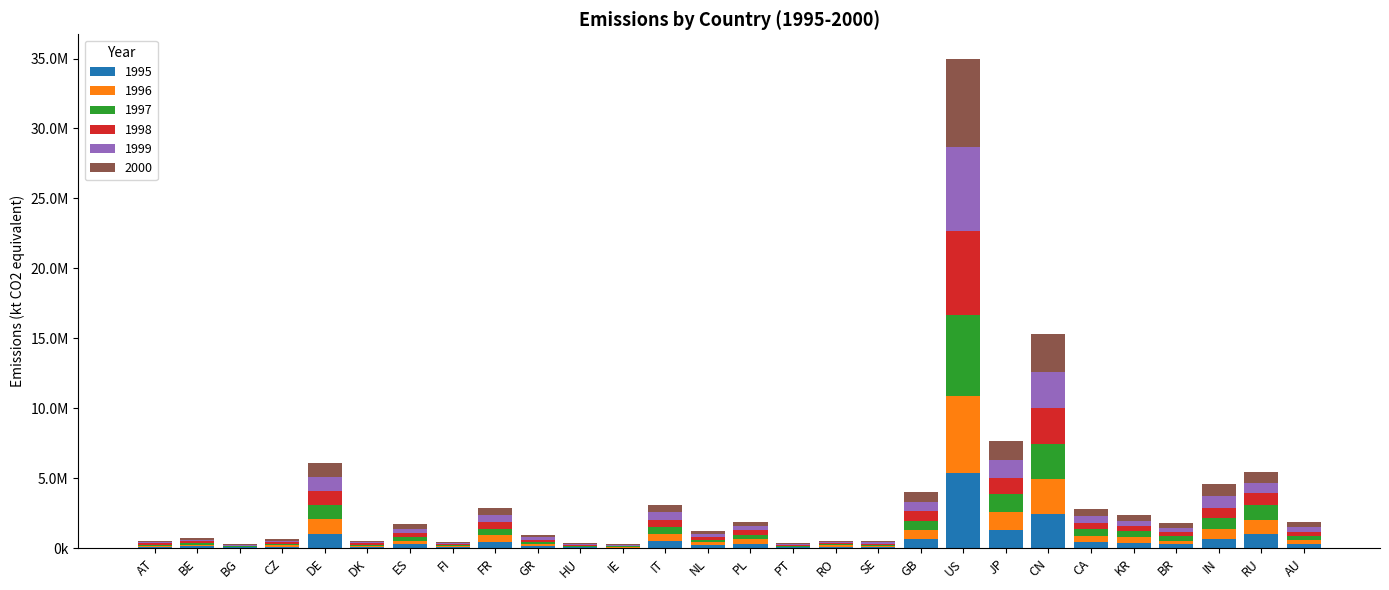

List the labels in order of 1998 value, largest first.

US, CN, JP, DE, RU, IN, GB, IT, FR, CA, AU, PL, KR, BR, ES, NL, GR, BE, CZ, RO, DK, AT, SE, FI, PT, HU, IE, BG